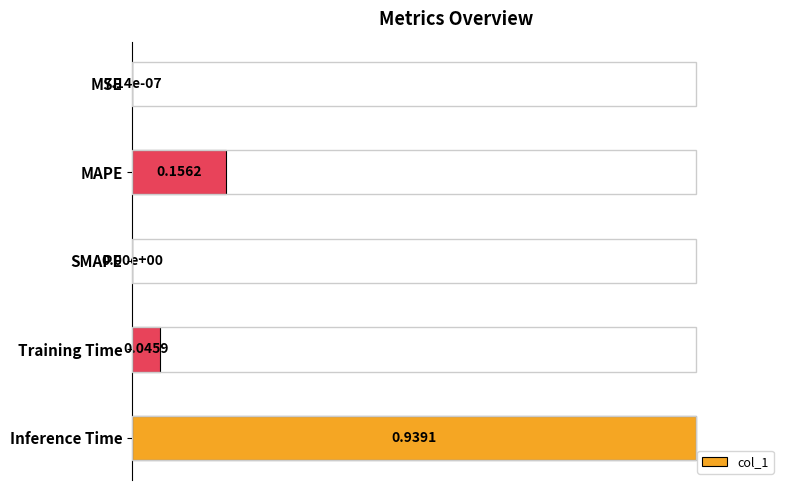

At which category does the chart reach its peak across all series?

Inference Time